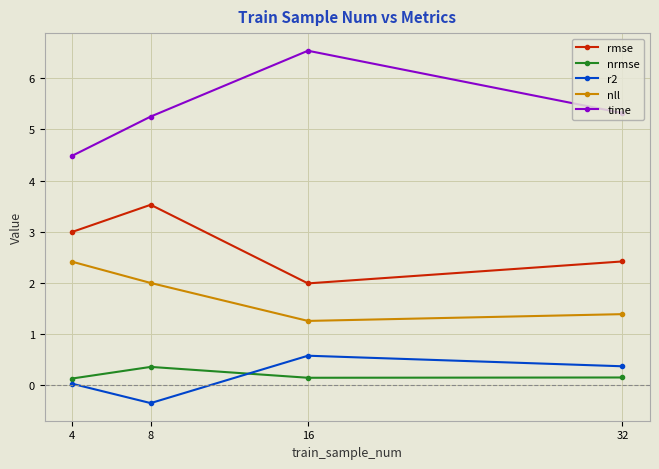

Which series has the largest range (max minus min)?

time